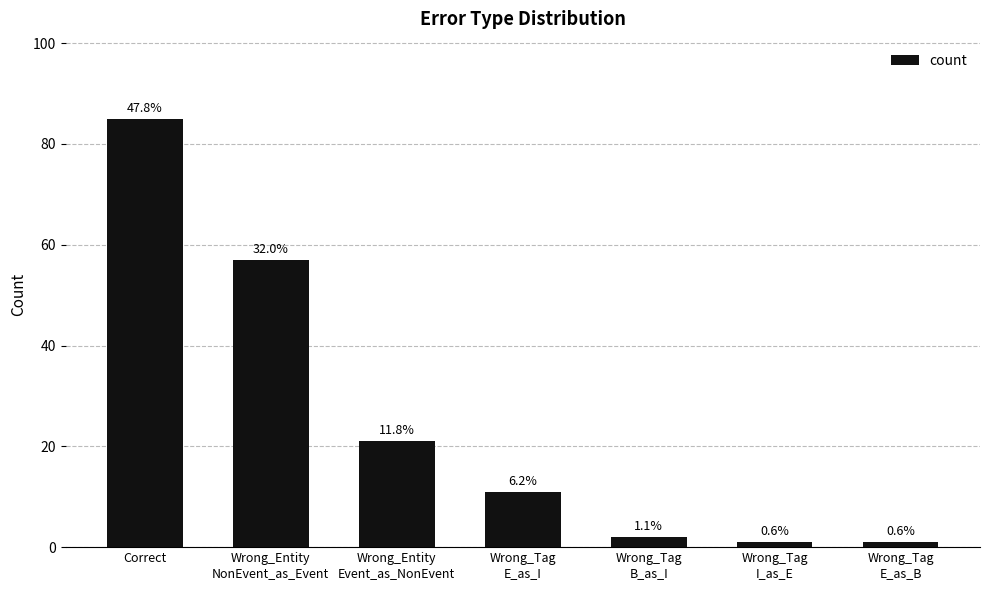

Where does the data first go above 11?

Correct